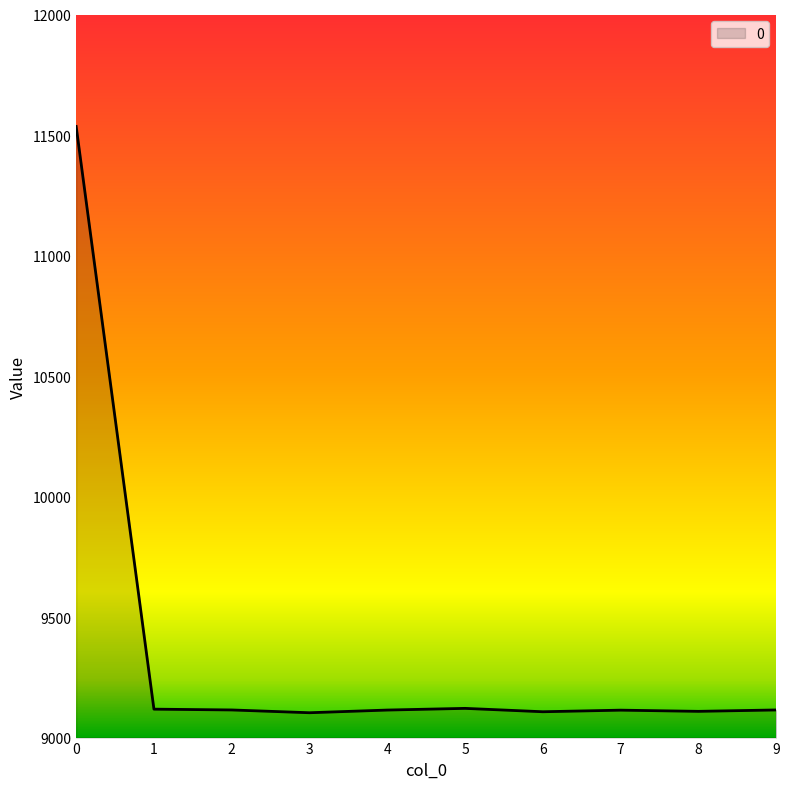

Approximately how many times larger is the value at 6 compared to 2?

1.0